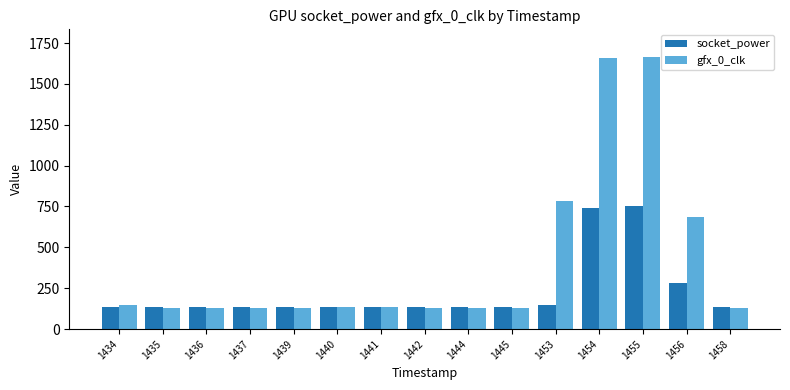

Where is gfx_0_clk nearest to the value 899?

1453